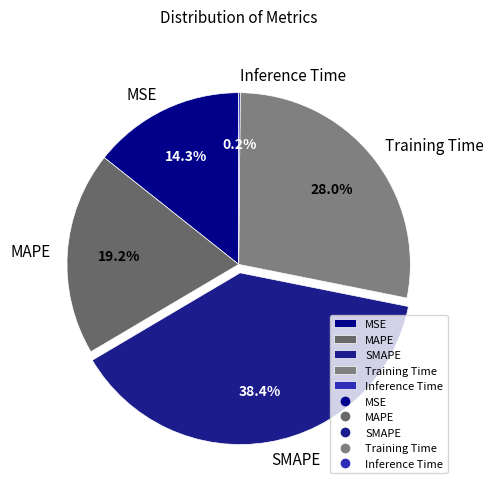

To the nearest percent, what percentage of the pie is MSE?

14%